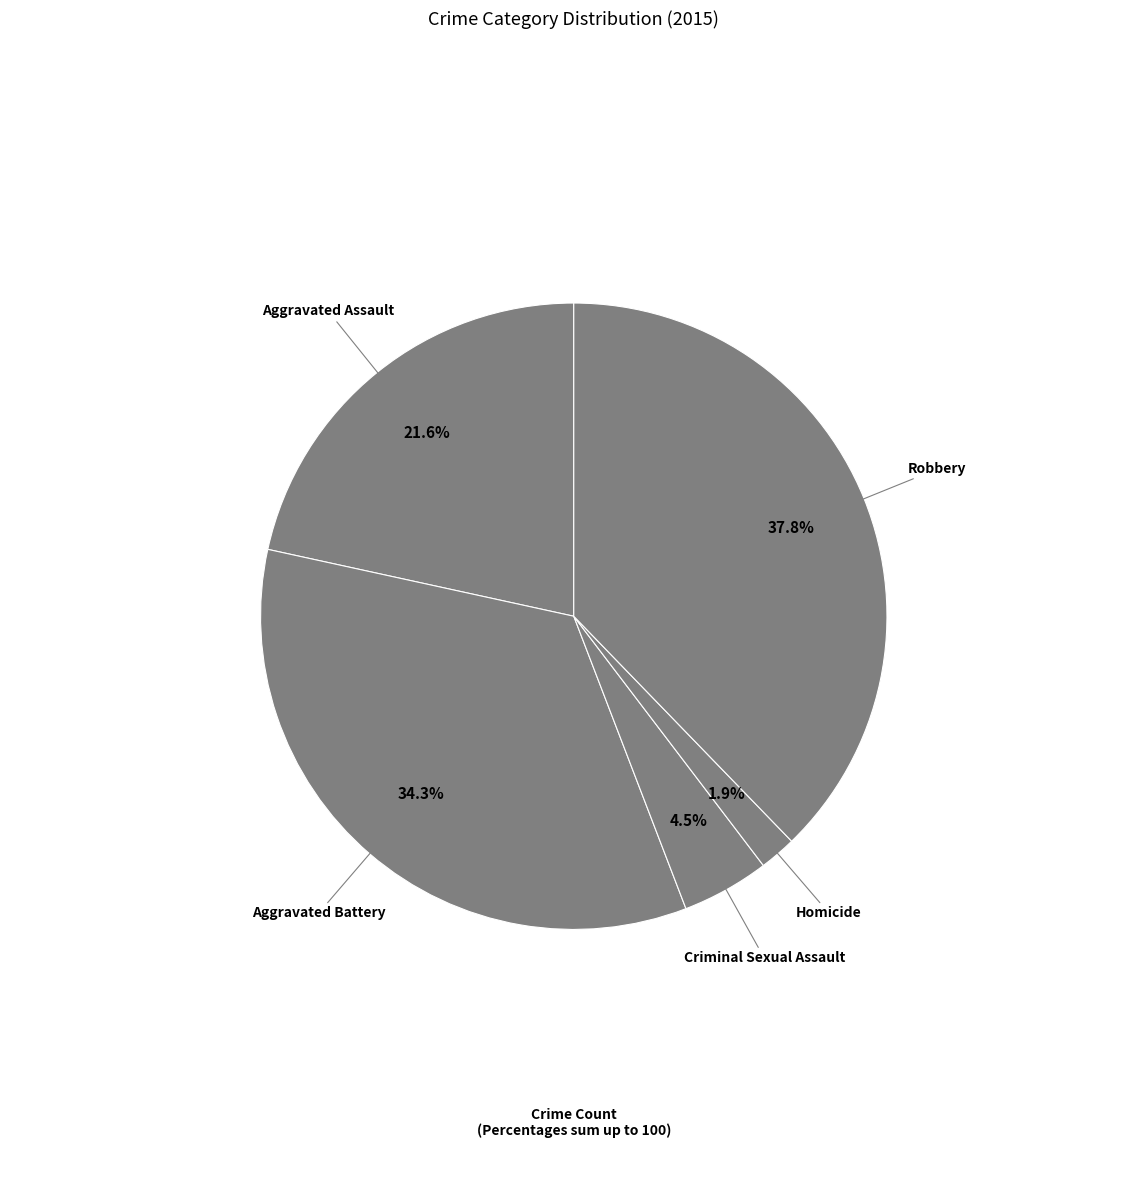

To the nearest percent, what is the combined percentage of Aggravated Assault and Criminal Sexual Assault?

26%